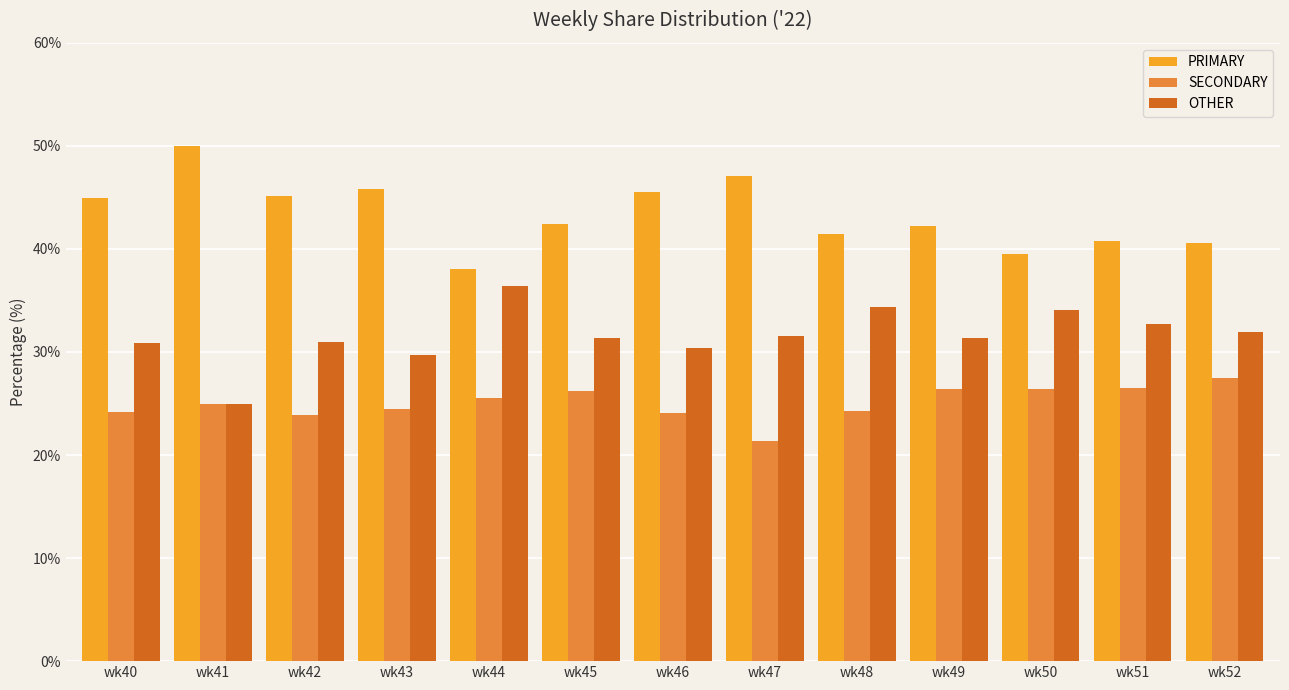

At how many categories does at least one series exceed 28?

13